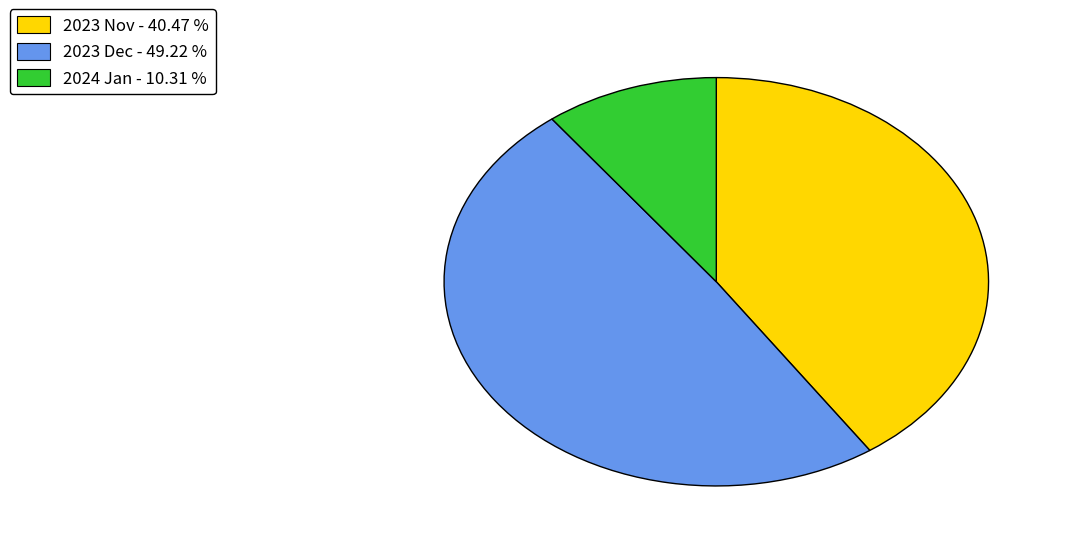

Between 2023 Nov - 40.47 % and 2023 Dec - 49.22 %, which is larger?

2023 Dec - 49.22 %